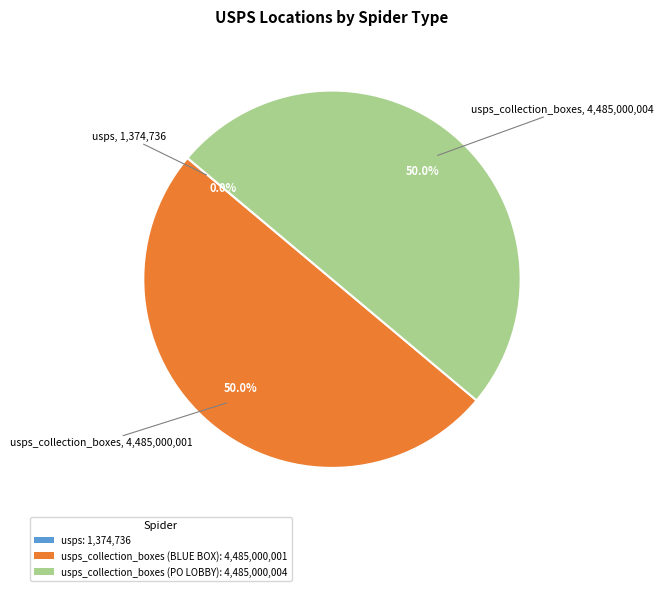

Approximately how many times larger is the value at usps_collection_boxes (PO LOBBY): 4,485,000,004 compared to usps_collection_boxes (BLUE BOX): 4,485,000,001?

1.0